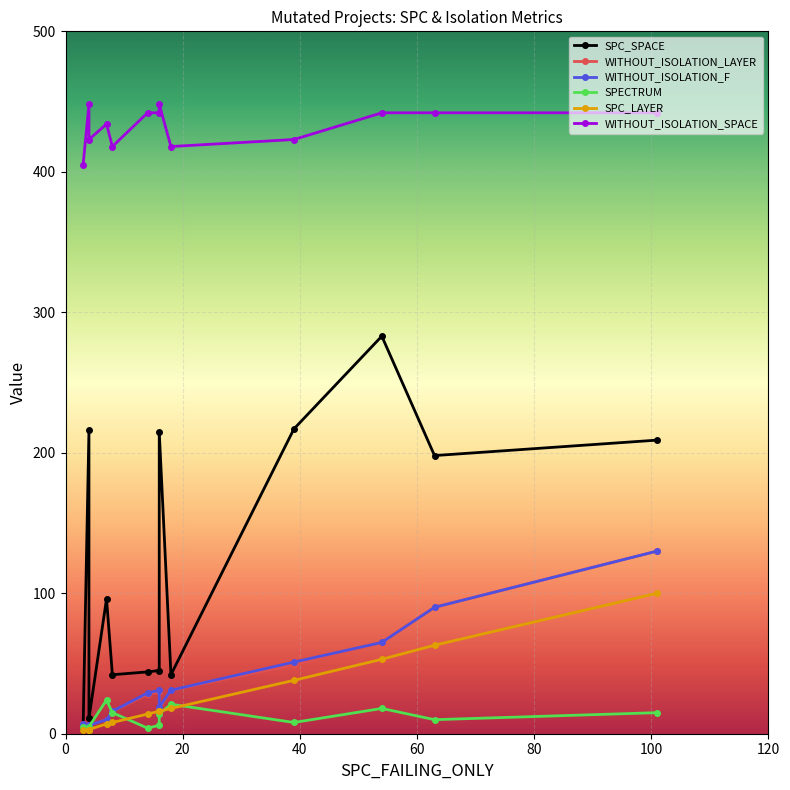

What are all the series names shown in the legend?

SPC_SPACE, WITHOUT_ISOLATION_LAYER, WITHOUT_ISOLATION_F, SPECTRUM, SPC_LAYER, WITHOUT_ISOLATION_SPACE